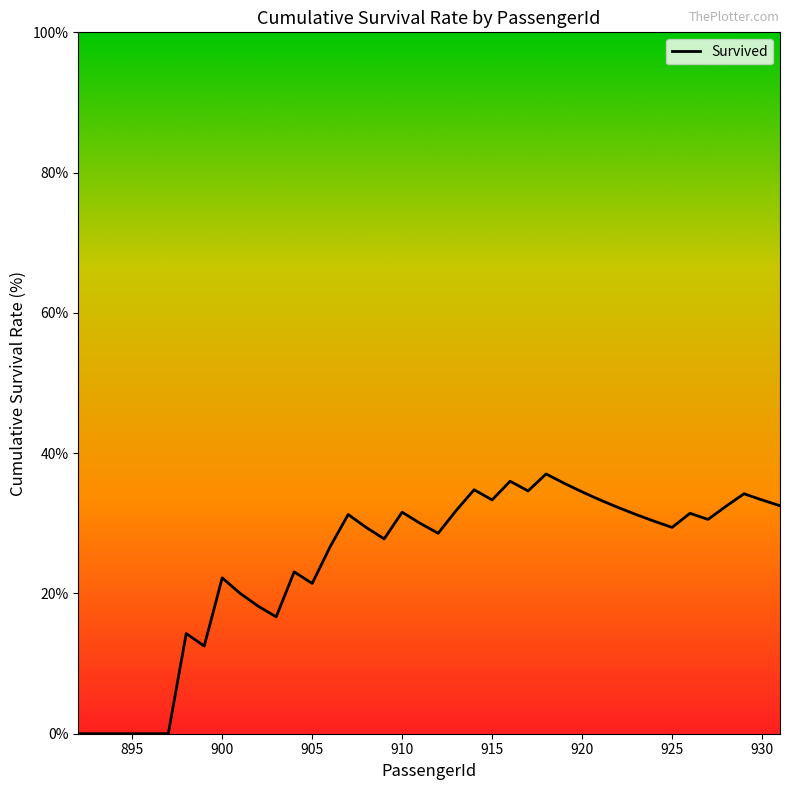

What is the maximum value shown in the chart?

37.0